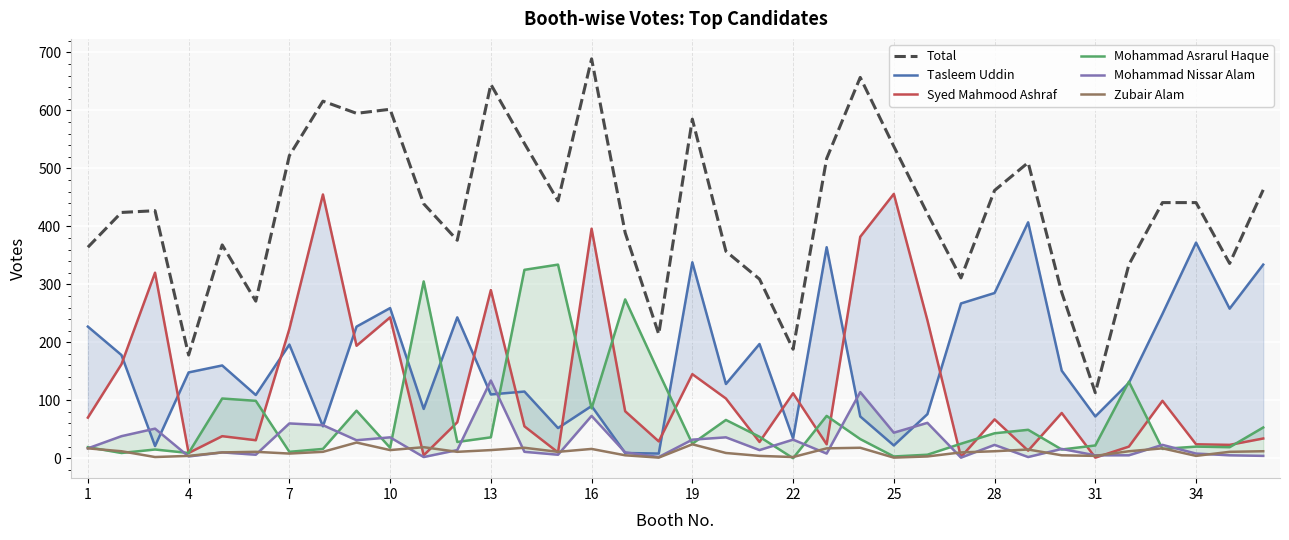

True or false: Tasleem Uddin and Total cross at least once.

False